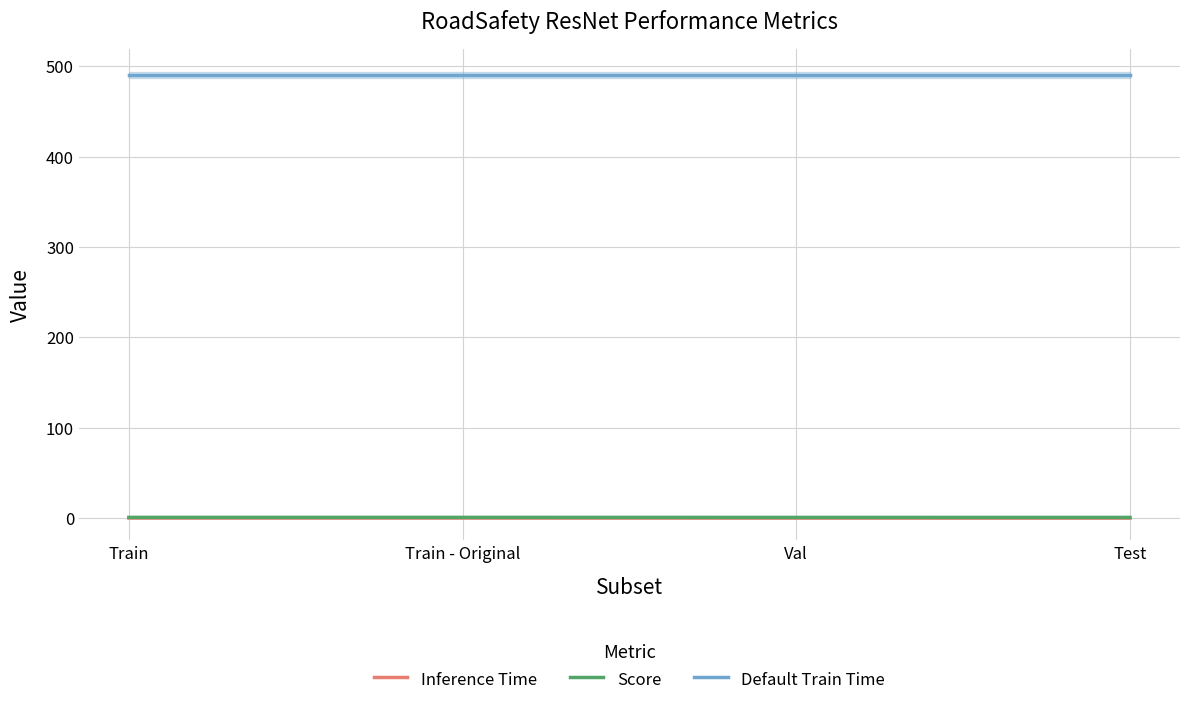

What is the value of the Inference Time point at the 2nd from the left?

0.1